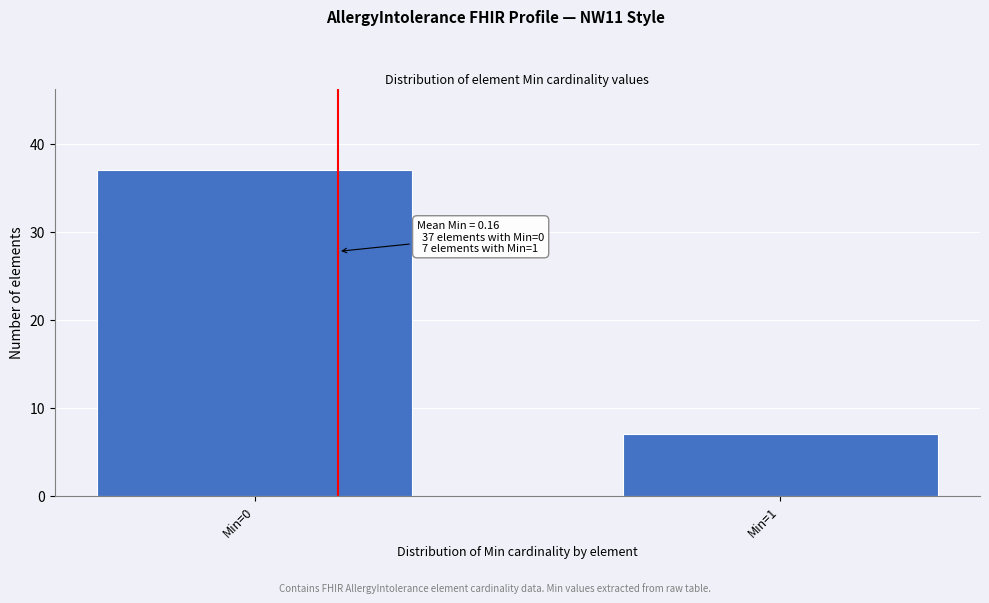

Reading left to right, what are all the values shown in this chart?

37	7